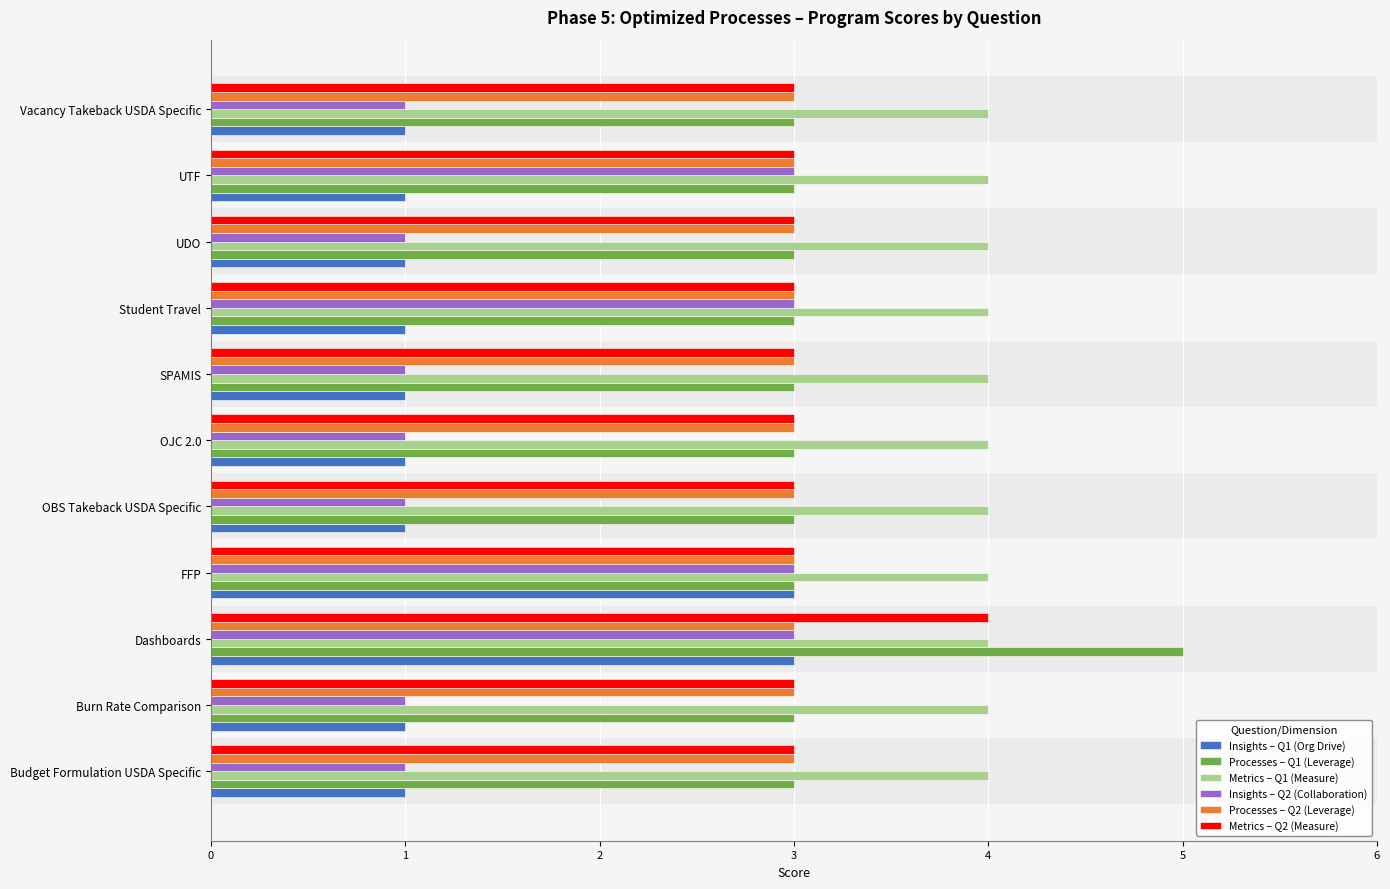

What is the total value across all series at Vacancy Takeback USDA Specific?

15